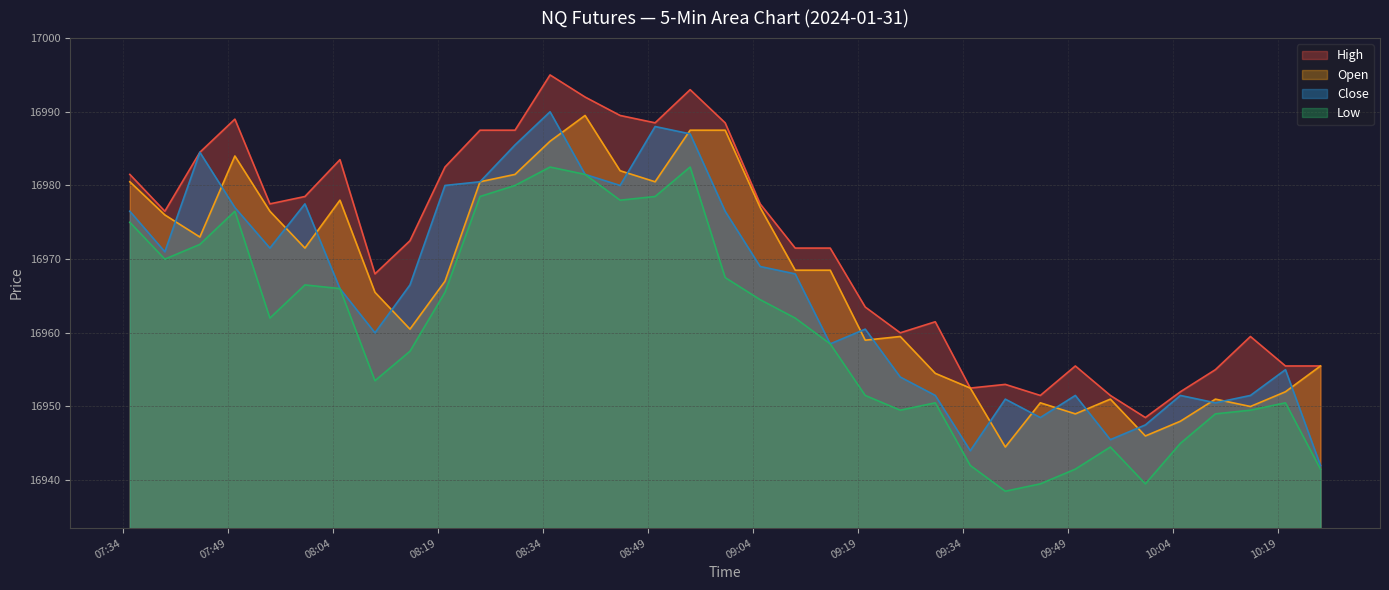

What is the smallest value displayed?

16938.5